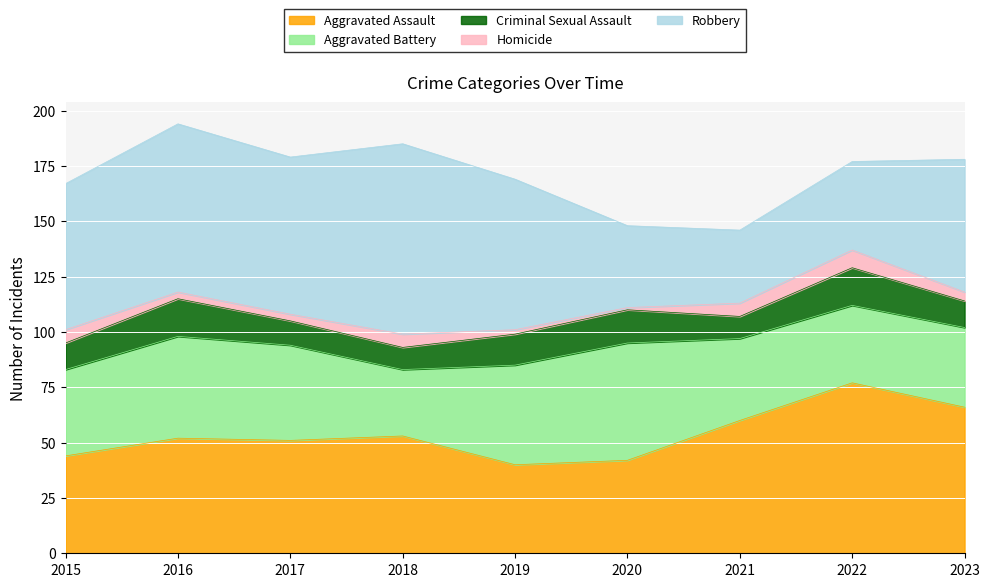

How many data points in Aggravated Battery are above 39?

4